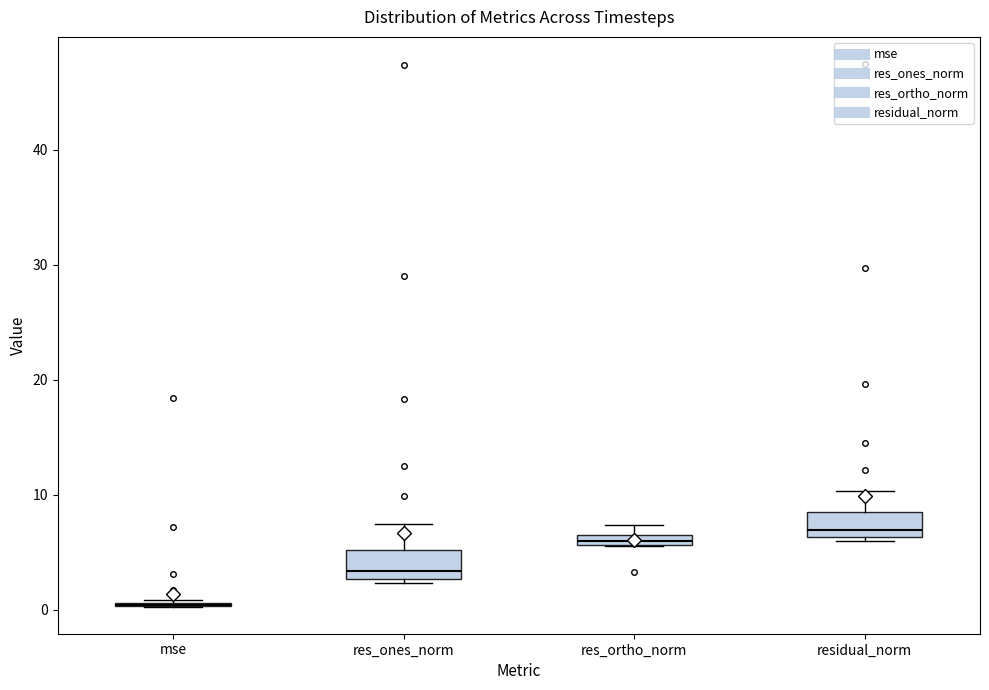

Where is the upper edge of the box for residual_norm on the y-axis? The values are not printed on the chart, so give them approximately, as read against the axis.

9